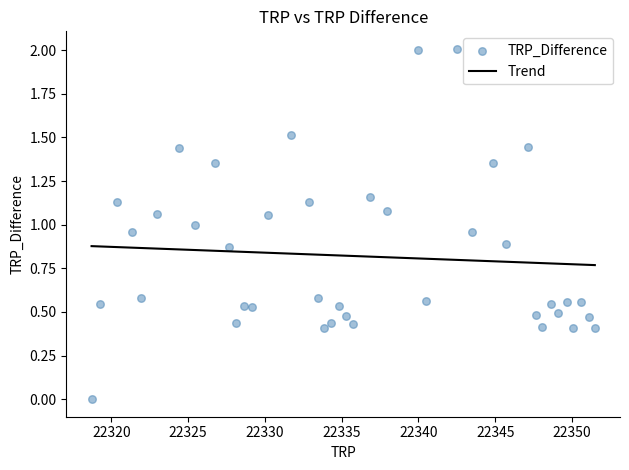

What is the range of Y values (max minus min)?

2.0